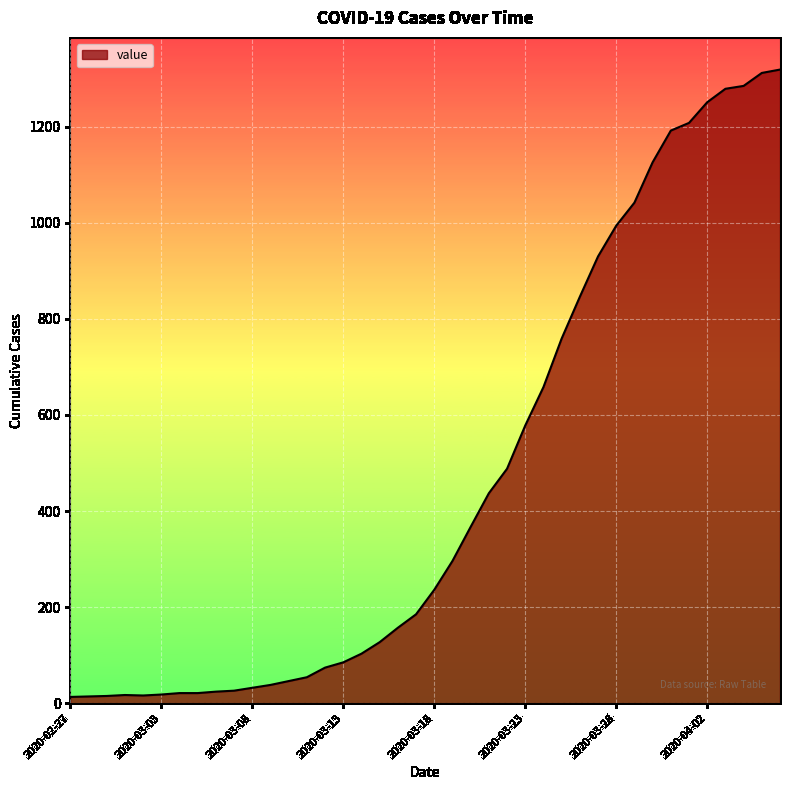

Rank the categories by value from highest to lowest.

2020-04-06, 2020-04-05, 2020-04-04, 2020-04-03, 2020-04-02, 2020-04-01, 2020-03-31, 2020-03-30, 2020-03-29, 2020-03-28, 2020-03-27, 2020-03-26, 2020-03-25, 2020-03-24, 2020-03-23, 2020-03-22, 2020-03-21, 2020-03-20, 2020-03-19, 2020-03-18, 2020-03-17, 2020-03-16, 2020-03-15, 2020-03-14, 2020-03-13, 2020-03-12, 2020-03-11, 2020-03-10, 2020-03-09, 2020-03-08, 2020-03-07, 2020-03-06, 2020-03-04, 2020-03-05, 2020-03-03, 2020-03-01, 2020-03-02, 2020-02-29, 2020-02-28, 2020-02-27